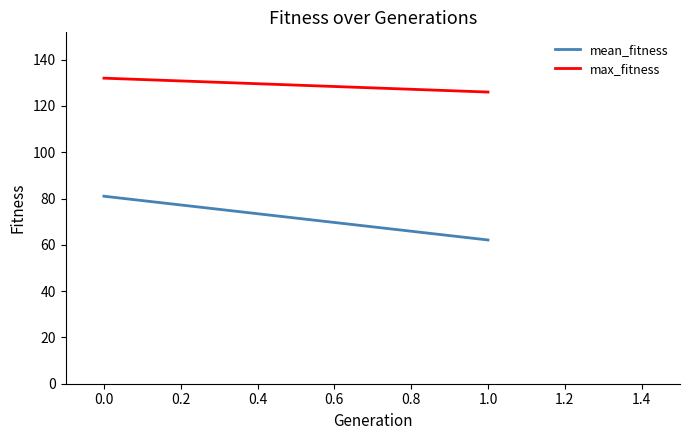

What are all the series names shown in the legend?

mean_fitness, max_fitness